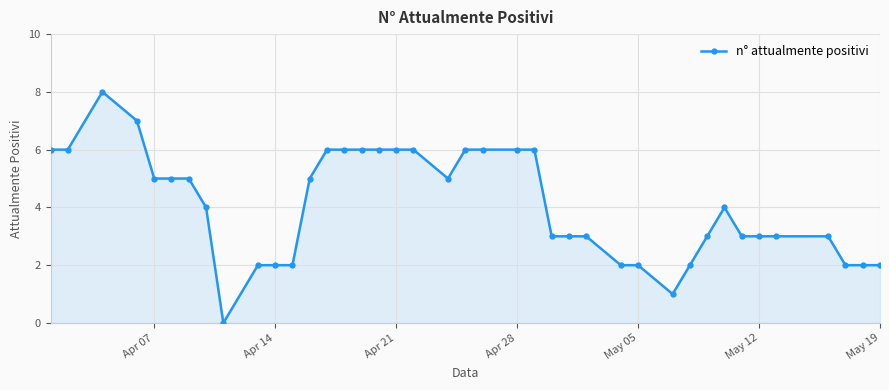

What is the difference between the maximum and minimum values?

8